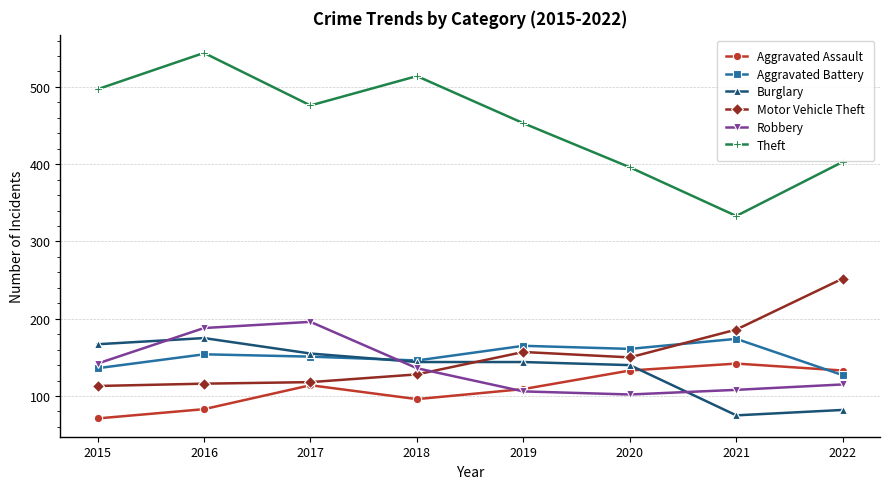

What is the value of the Robbery point at the 5th from the left?

106